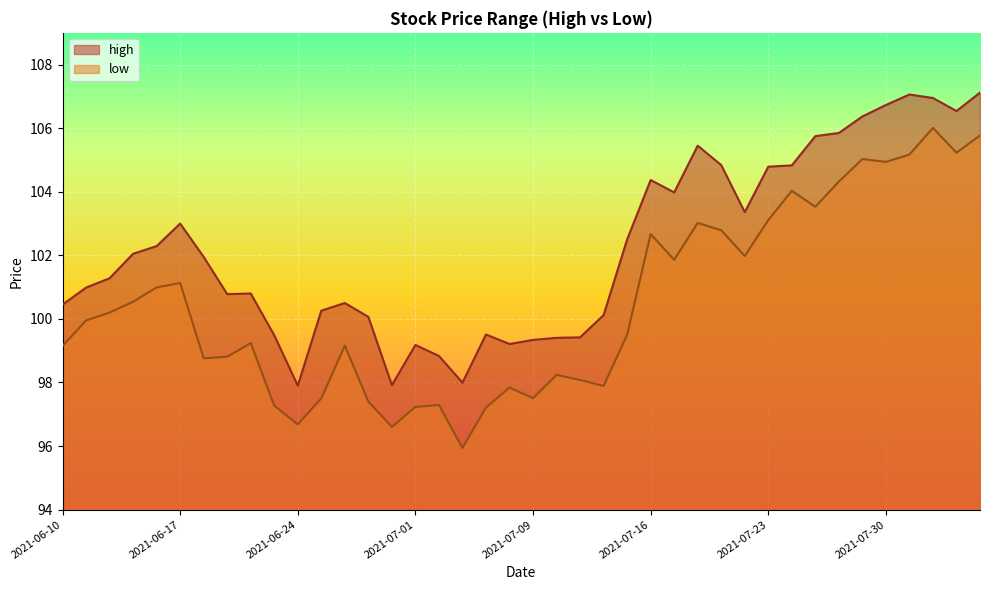

What is the label of the 13th point from the left?

2021-06-28